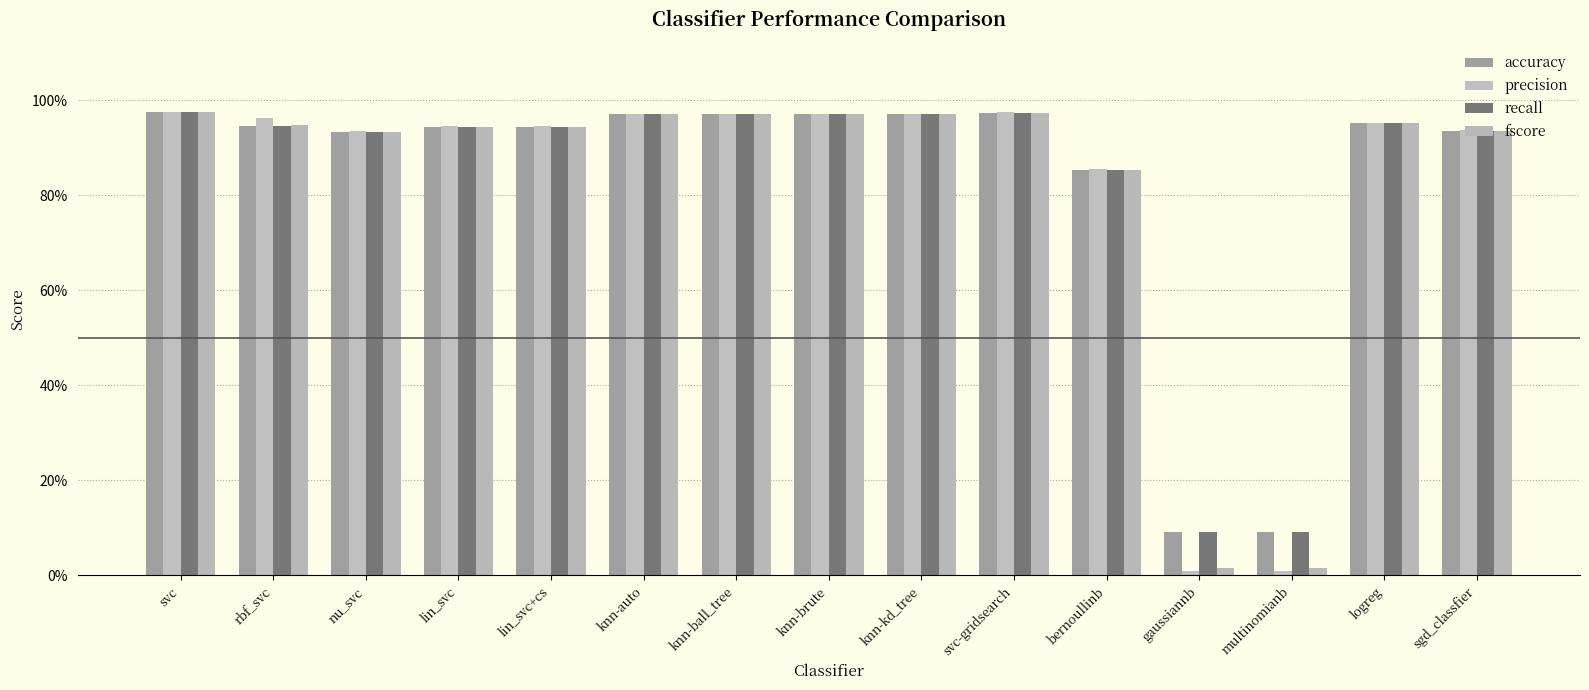

What is the label of the 11th bar from the left?

bernoullinb